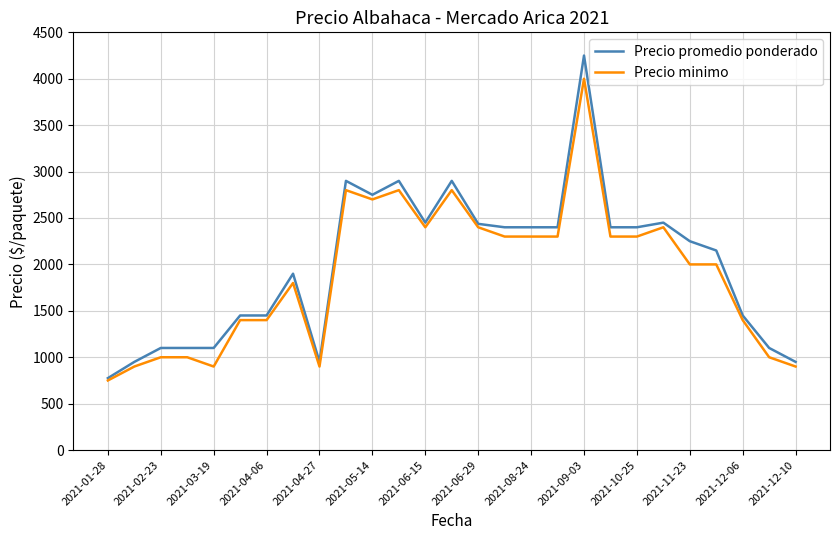

Which series has the largest range (max minus min)?

Precio promedio ponderado